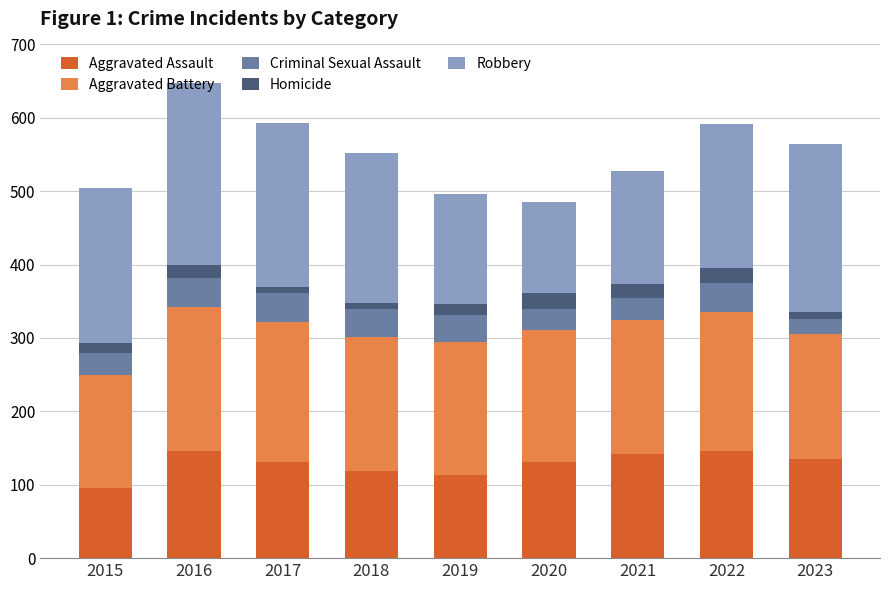

At which label does Aggravated Assault reach its minimum?

2015